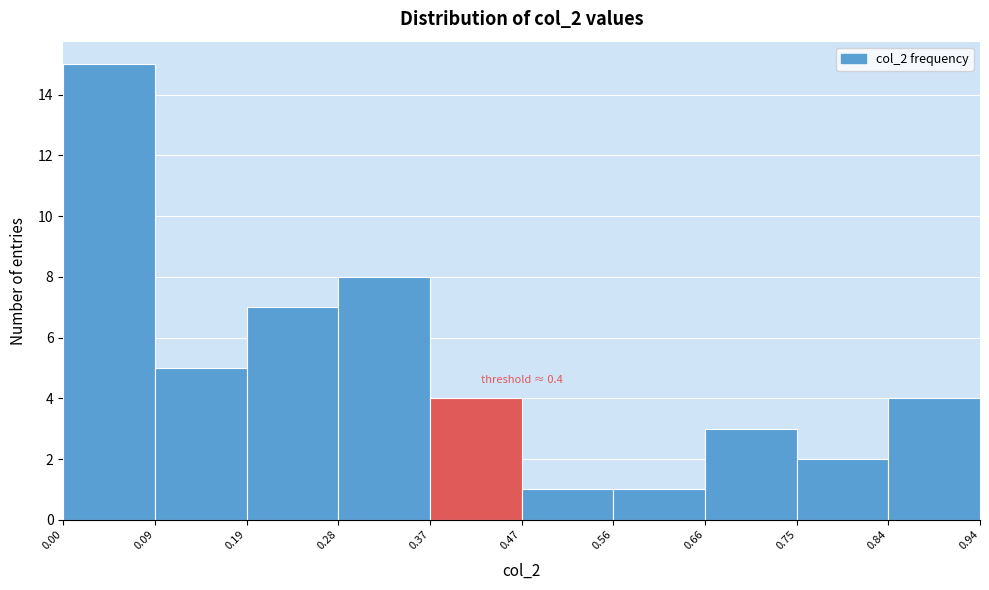

Over which range of the x-axis is the bar tallest?

0.00 to 0.09